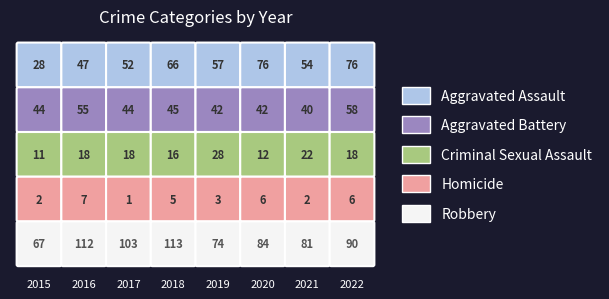

What is the total value across all series at 2020?

220